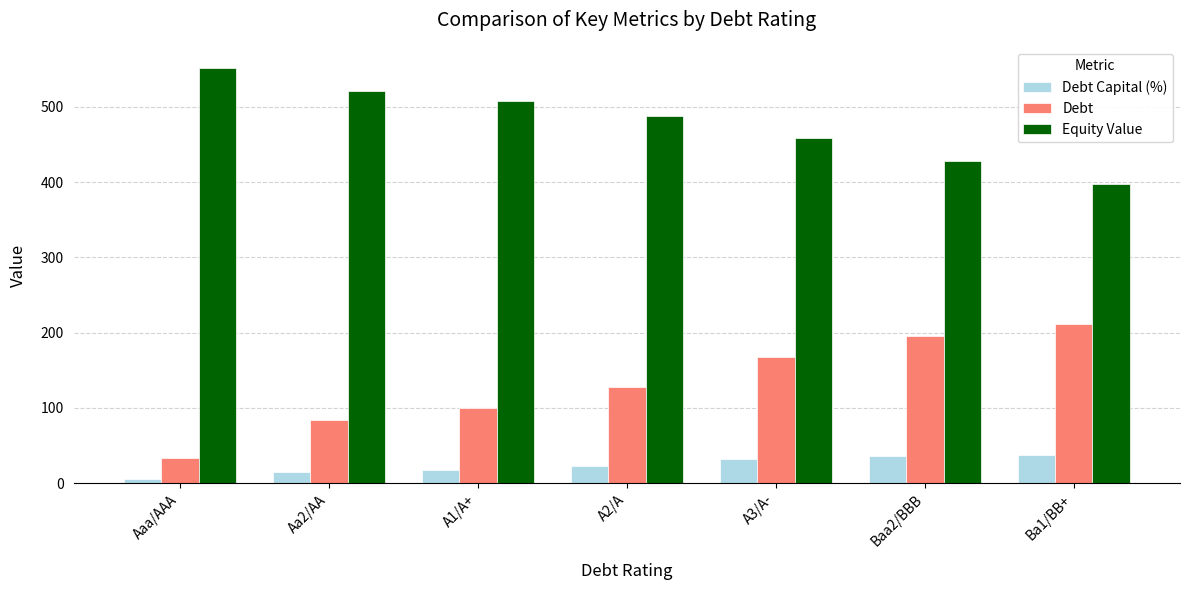

The value of Debt at Ba1/BB+ is 211.7. True or false?

True